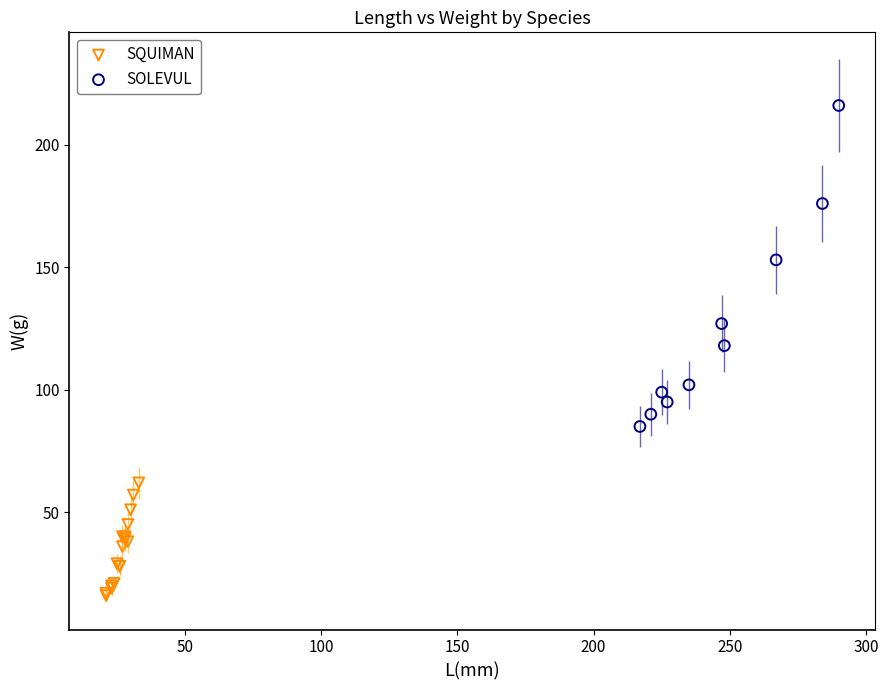

Which series contains the highest Y value?

SOLEVUL